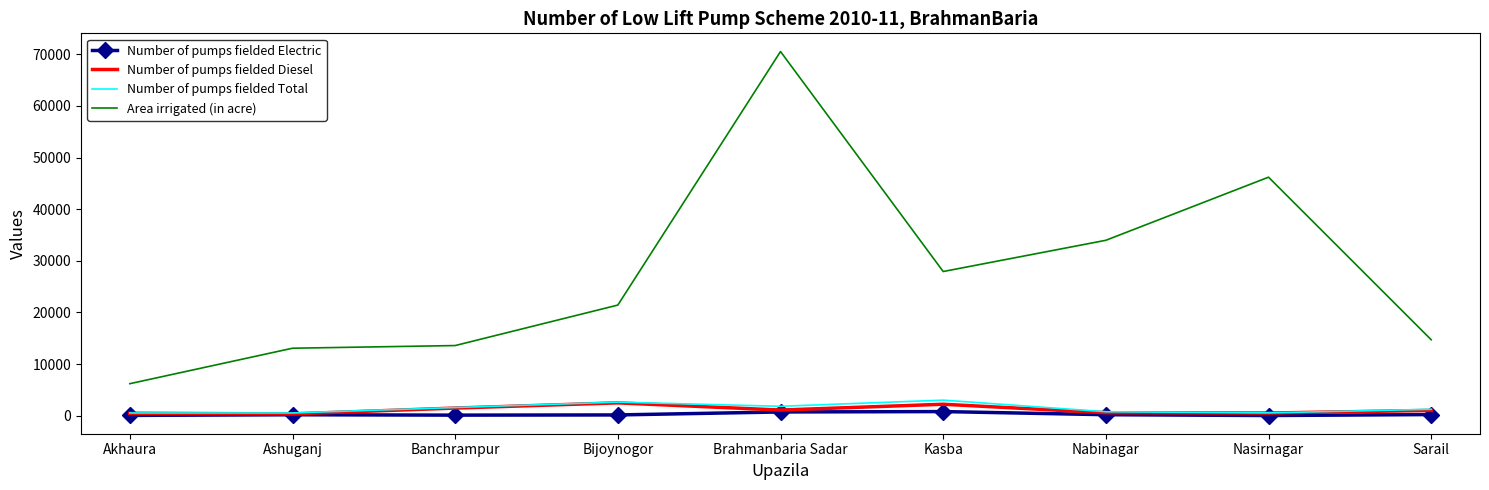

True or false: Area irrigated (in acre) and Number of pumps fielded Diesel intersect in this chart.

False